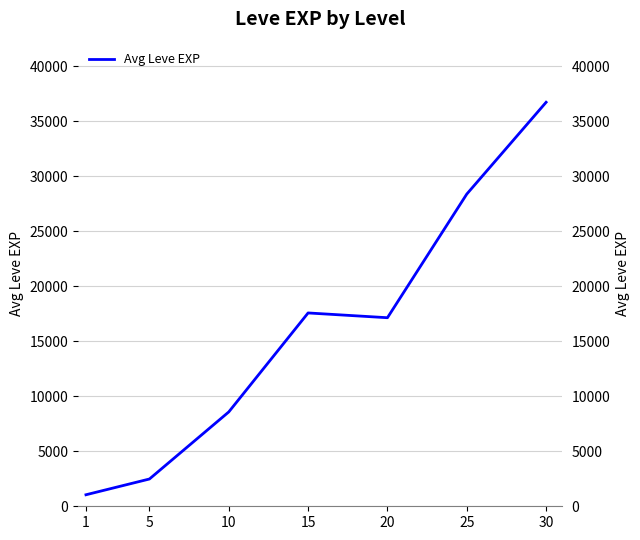

List the labels in order of value, largest first.

30, 25, 15, 20, 10, 5, 1